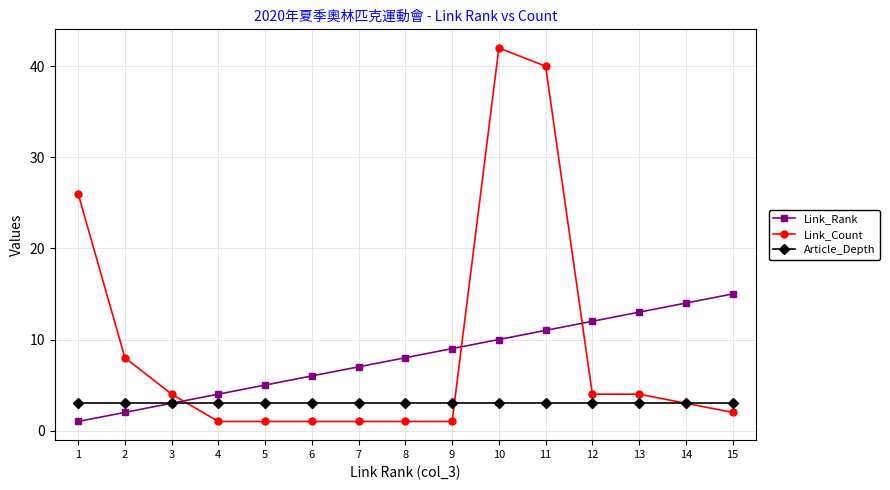

The Link_Count series shows 5 at 2. True or false?

False